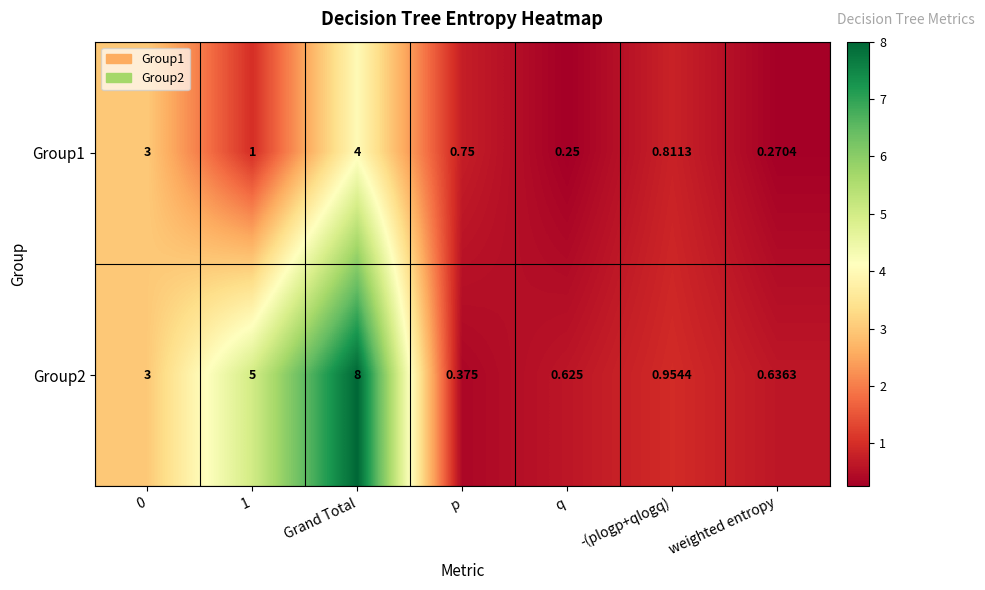

Which label corresponds to the smallest value in the chart?

q